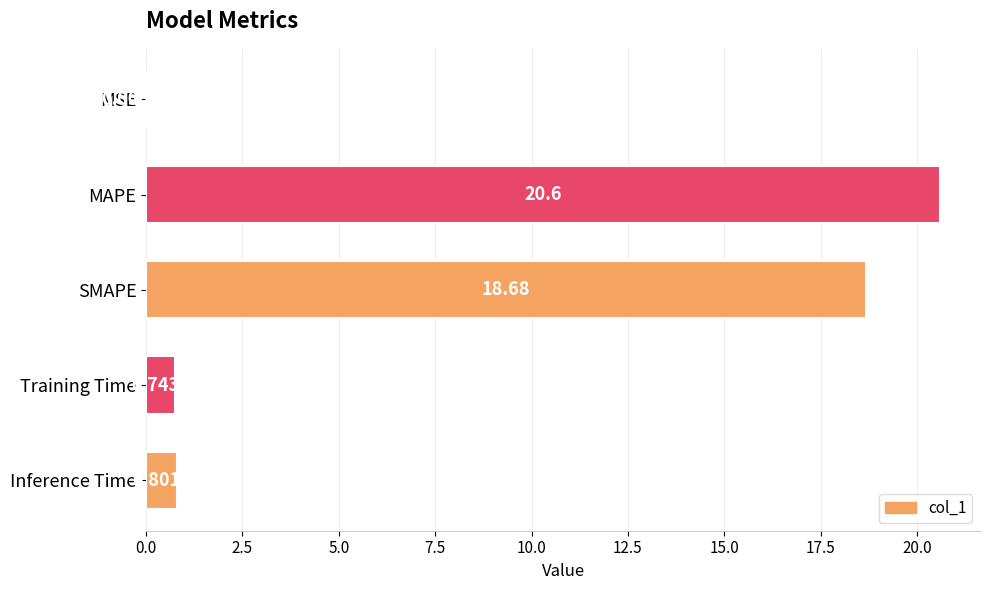

What is the sum of all values?

40.8